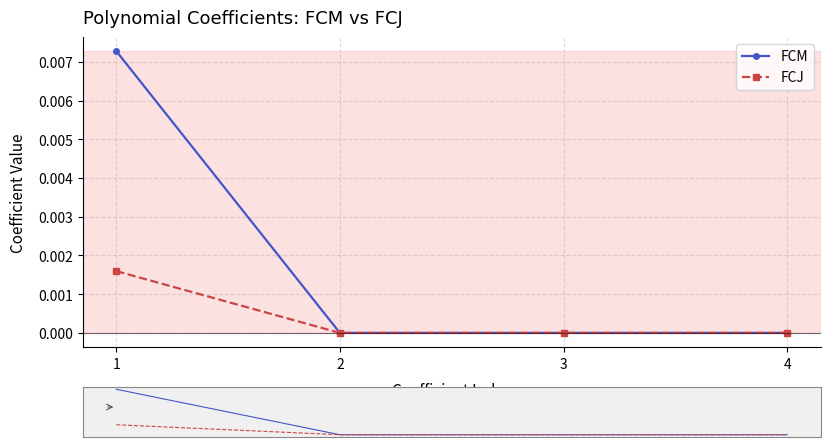

Where is the first local minimum for FCJ?

2